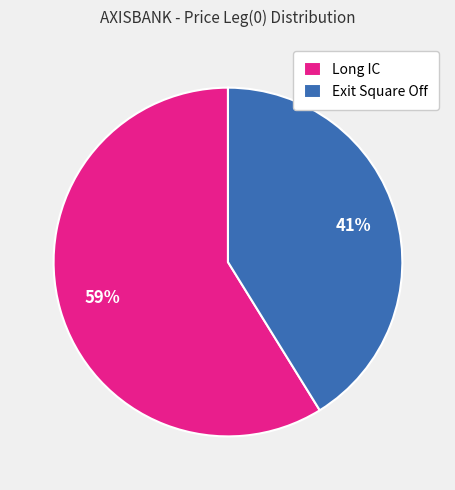

To the nearest percent, what percentage of the pie is Long IC?

59%